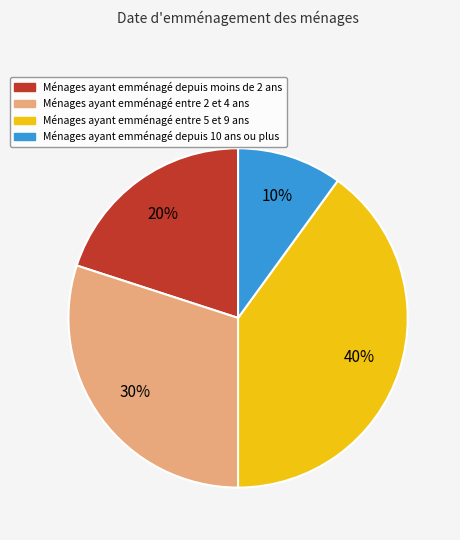

To the nearest percent, what is the average slice percentage?

25%